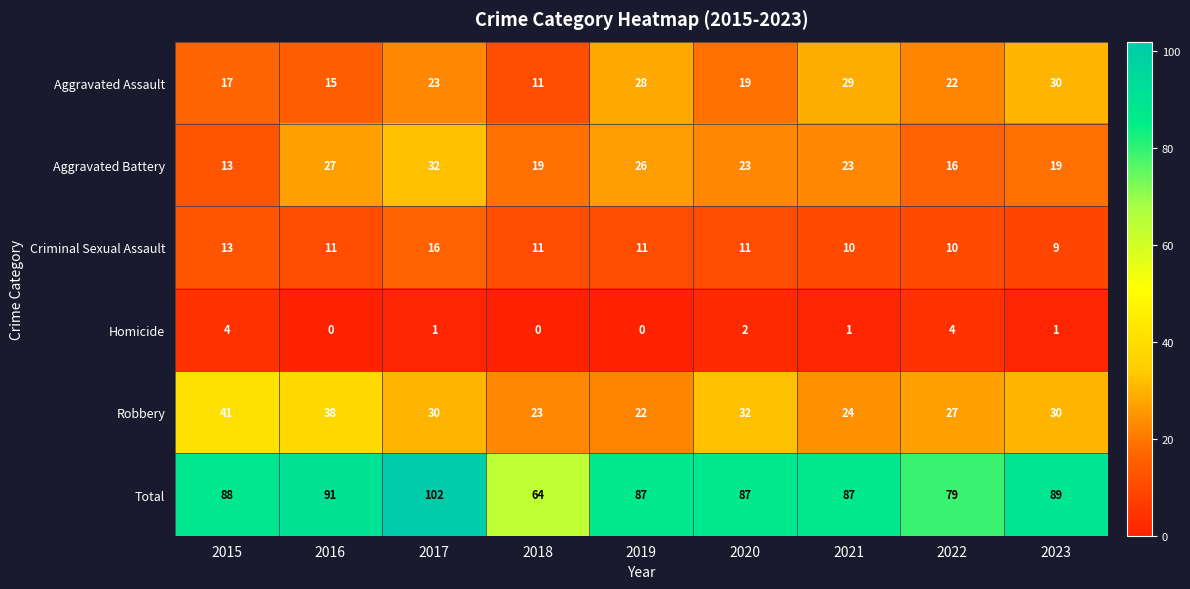

How many data points in Aggravated Battery are less than 23?

4